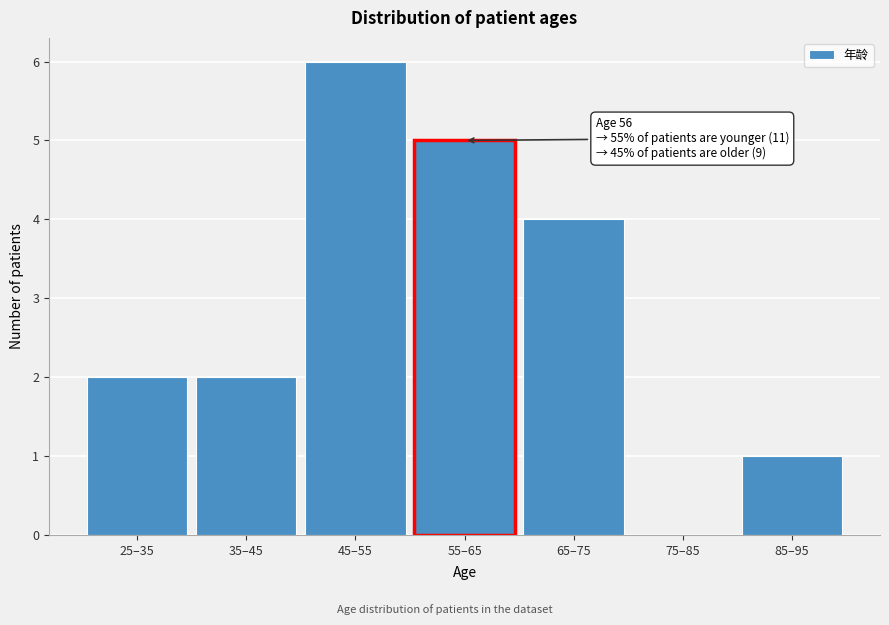

Reading left to right, what are all the values shown in this chart?

25–35=2	35–45=2	45–55=6	55–65=5	65–75=4	75–85=0	85–95=1